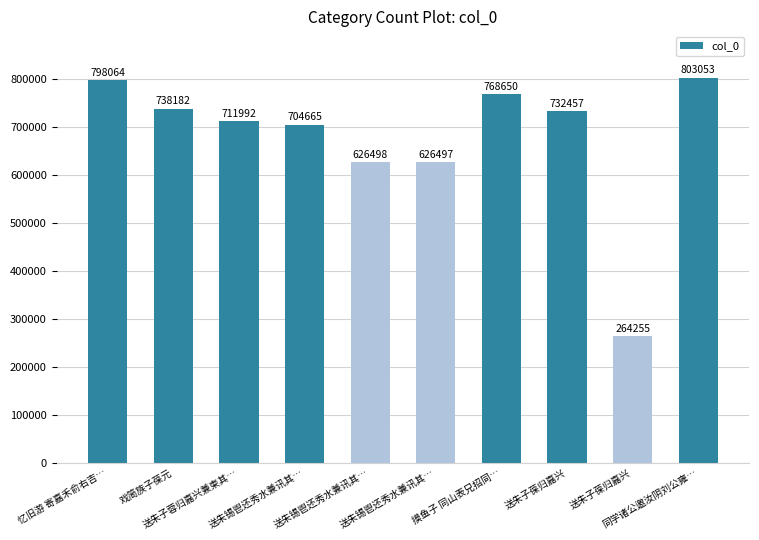

Rank the categories by value from lowest to highest.

送朱子葆归嘉兴, 送朱锡鬯还秀水兼讯其…, 送朱锡鬯还秀水兼讯其…, 送朱锡鬯还秀水兼讯其…, 送朱子蓉归嘉兴兼柬其…, 送朱子葆归嘉兴, 戏简族子葆元, 摸鱼子 同山表兄招同…, 忆旧游 寄嘉禾俞右吉…, 同学诸公邀汝阴刘公雍…